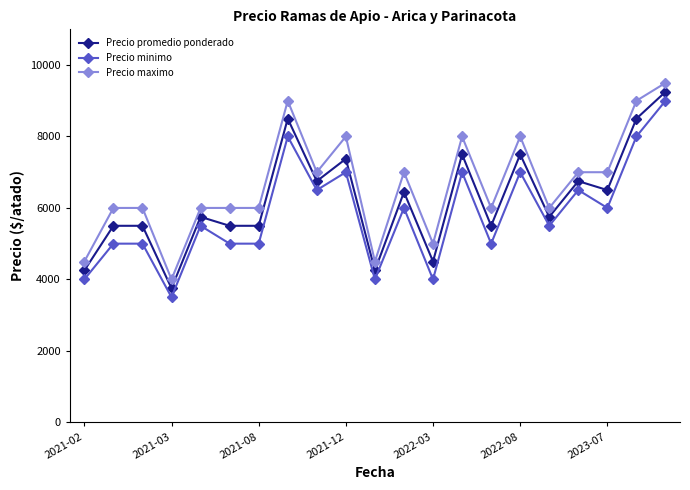

What is the highest value of the Precio minimo series?

9000